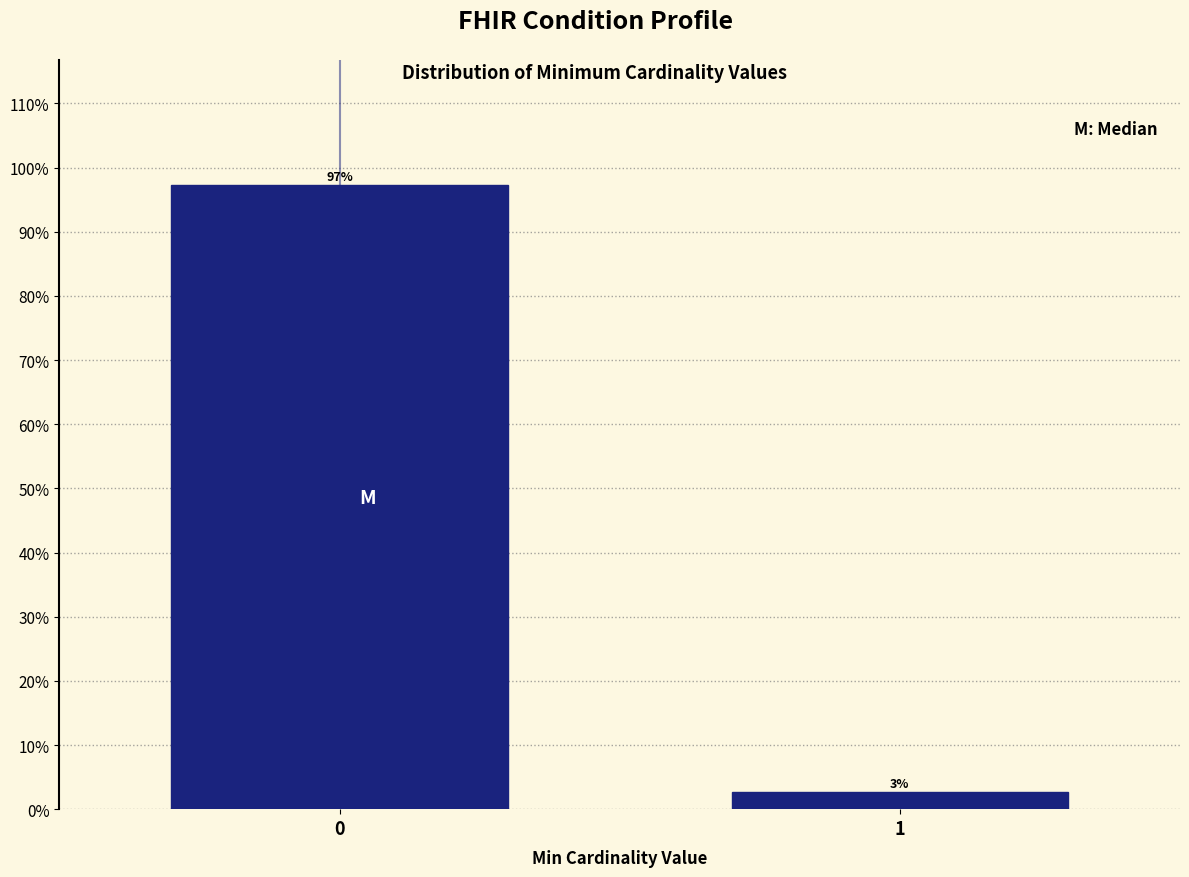

What is the value of the 2nd bar from the left?

2.7